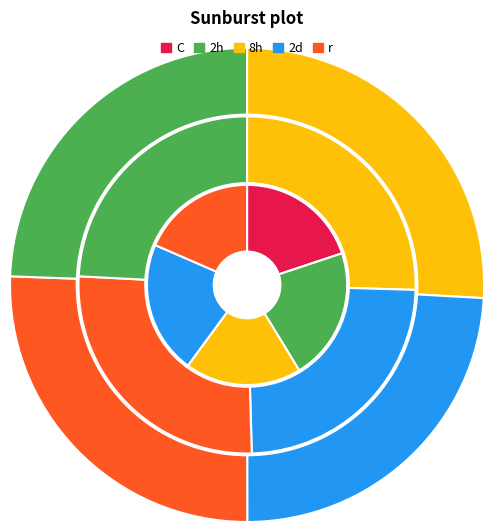

True or false: LEFT_SHOULDER accounts for 16% of the total.

False